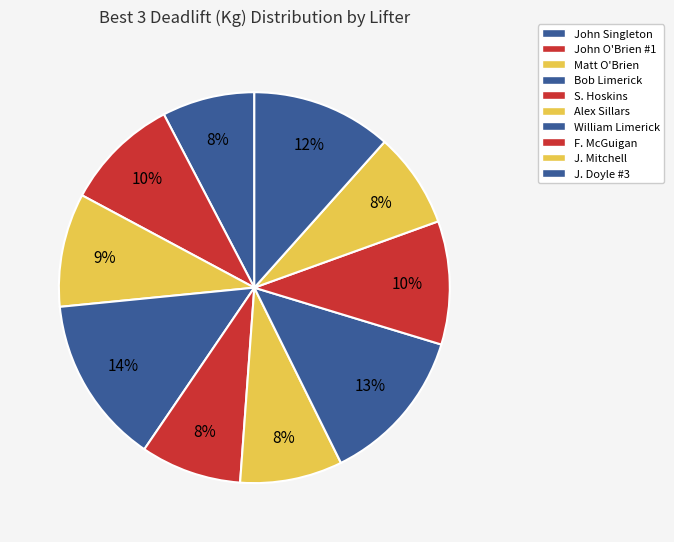

Does J. Mitchell account for over 50% of the chart?

No